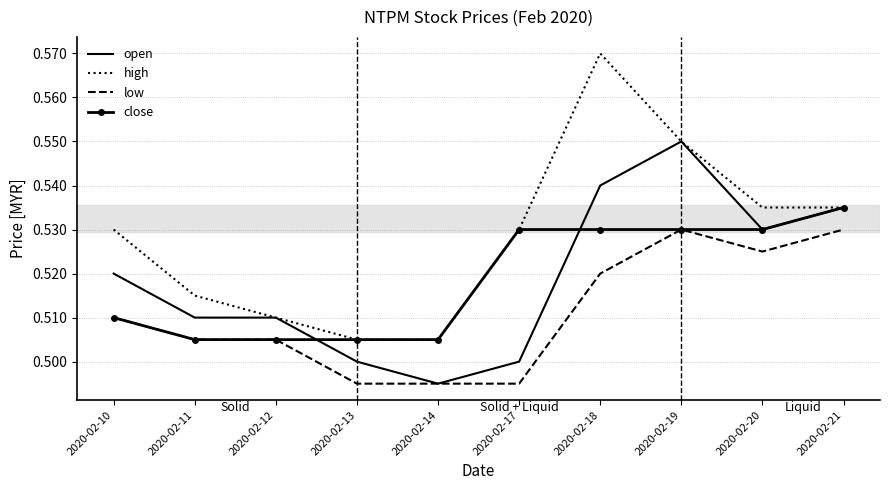

Where is the first local maximum for high?

2020-02-18